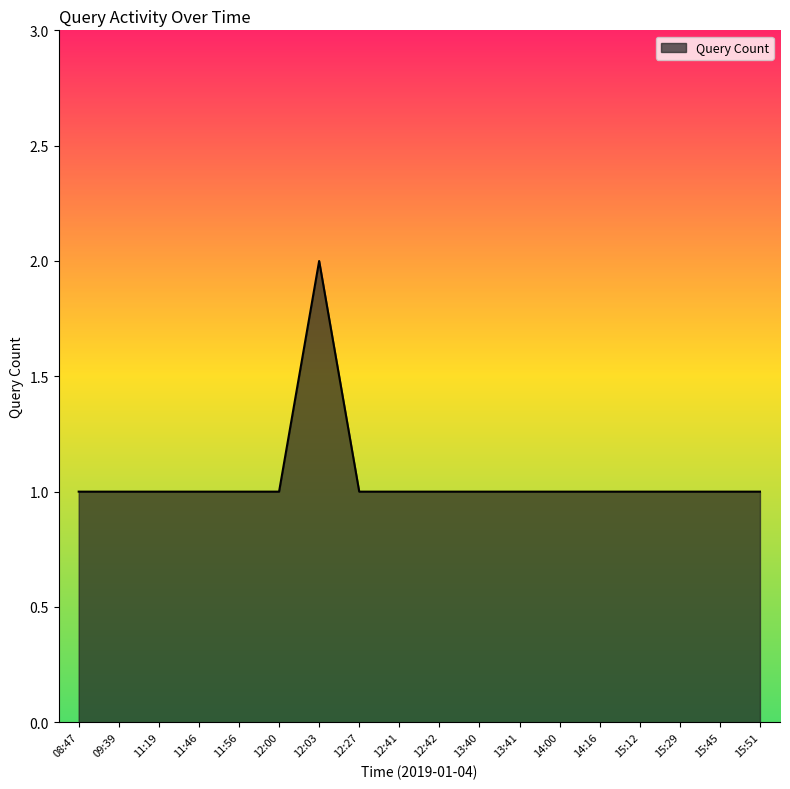

Is it true that the value at 12:03 is 2?

True